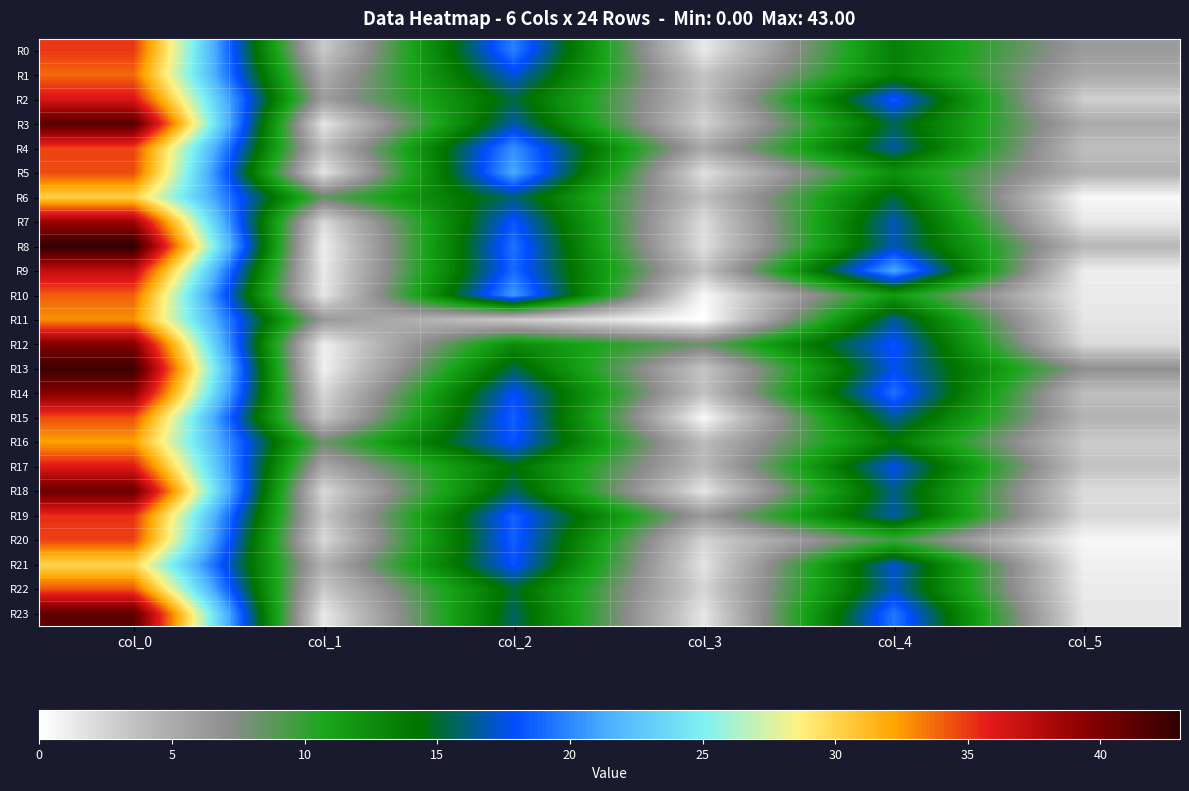

Which label corresponds to the largest value in the chart?

col_0